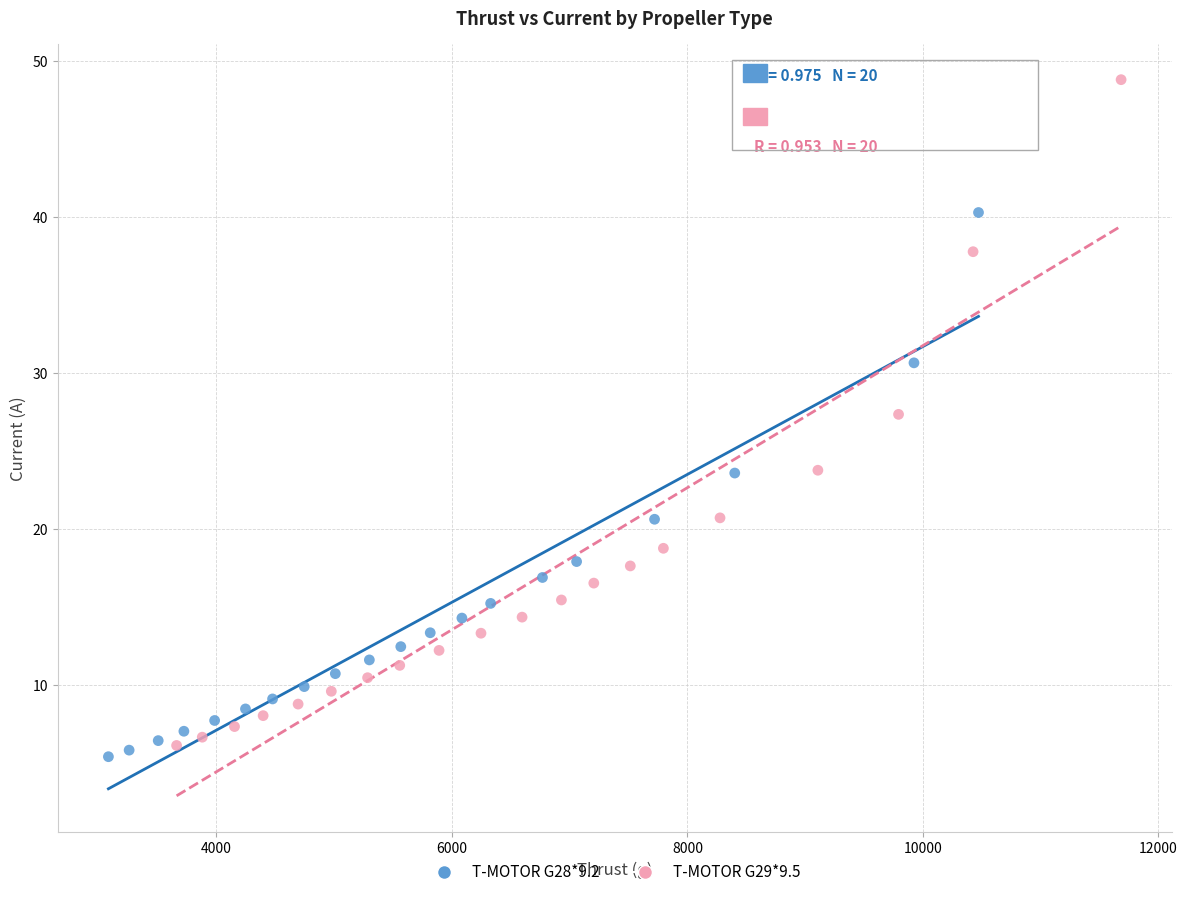

Which series reaches the maximum Y coordinate?

T-MOTOR G29*9.5